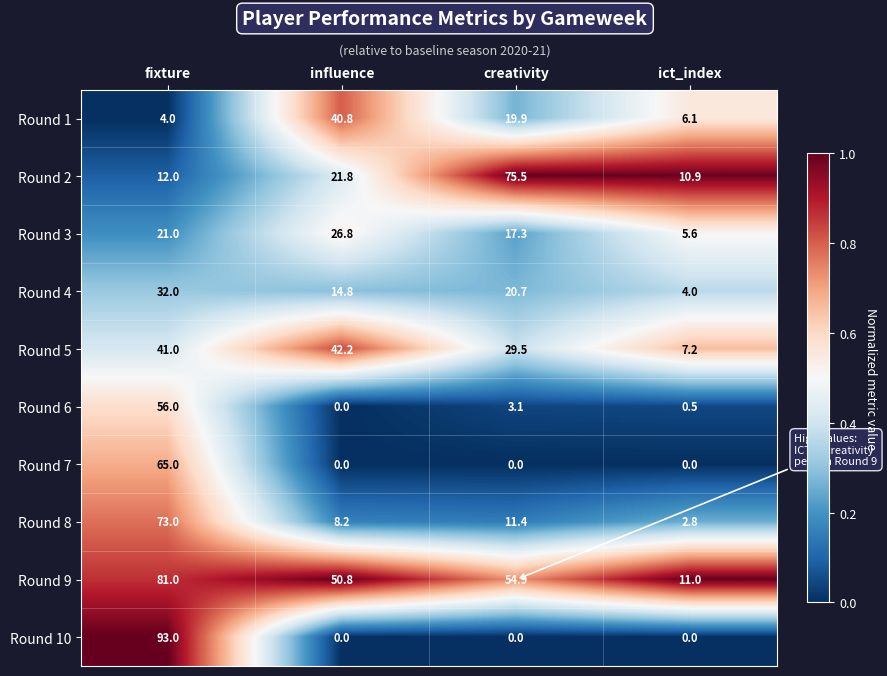

What is the difference between the highest and lowest values at fixture?

89.0